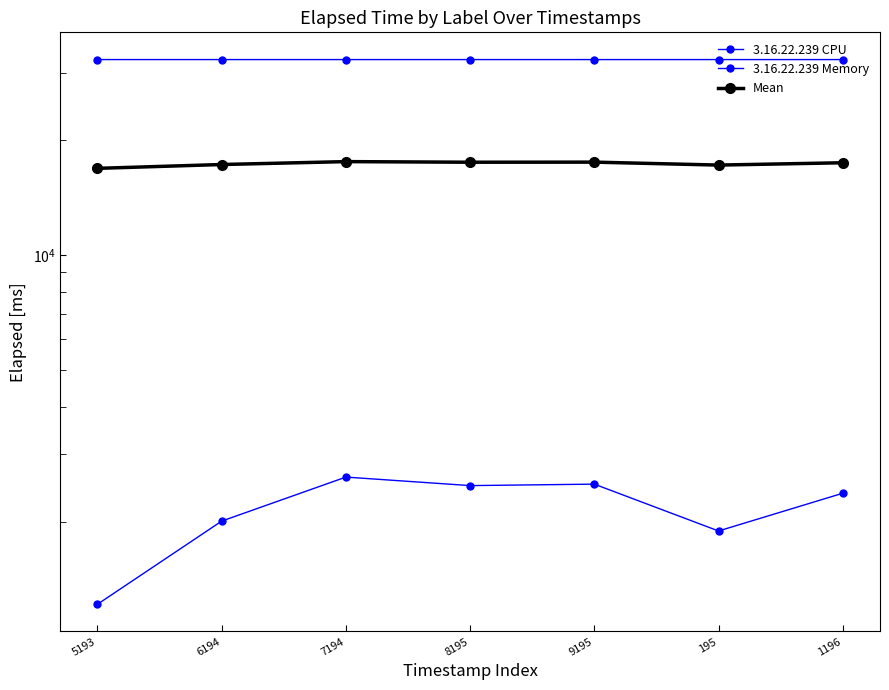

Reading right to left, transcribe all the data shown in this chart.

3.16.22.239 CPU: 1196=2372.0	195=1889.0	9195=2506.0	8195=2484.0	7194=2615.0	6194=2005.0	5193=1214.0
3.16.22.239 Memory: 1196=32479.0	195=32479.0	9195=32479.0	8195=32479.0	7194=32479.0	6194=32479.0	5193=32480.0
Mean: 1196=17425.5	195=17184.0	9195=17492.5	8195=17481.5	7194=17547.0	6194=17242.0	5193=16847.0